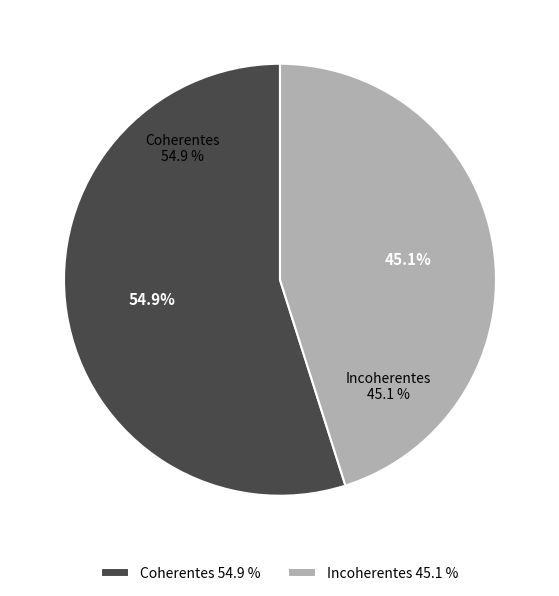

Between Incoherentes and Coherentes, which is larger?

Coherentes